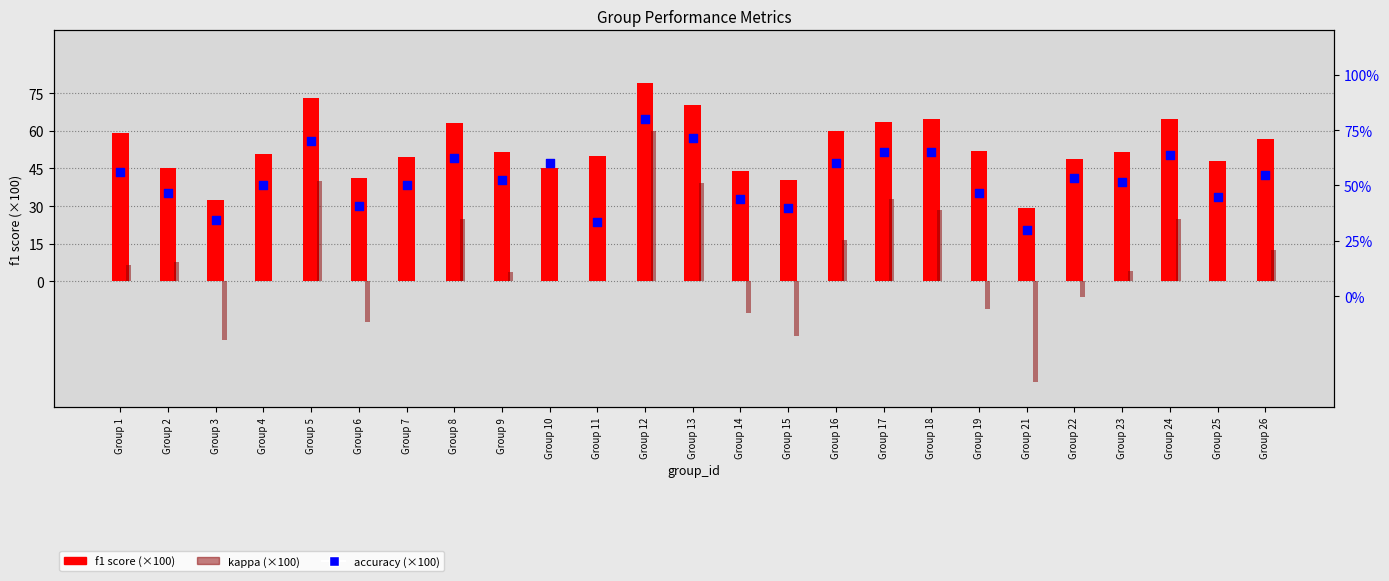

Which series contains the highest Y value?

accuracy (×100)